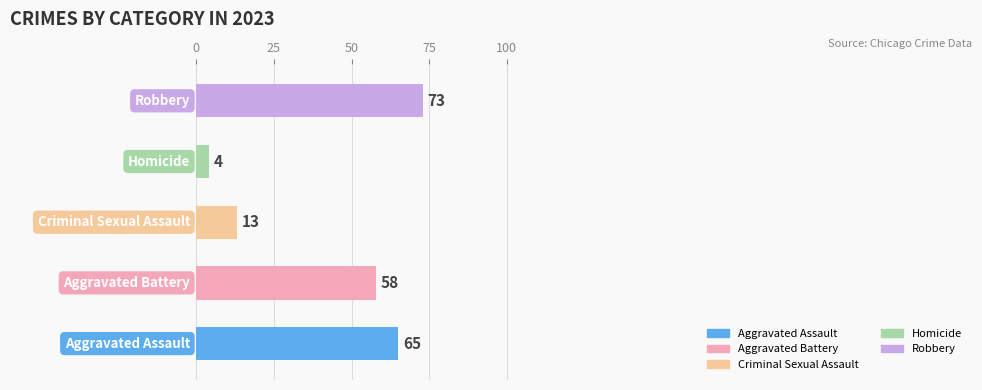

How many values are between 13 and 65?

3